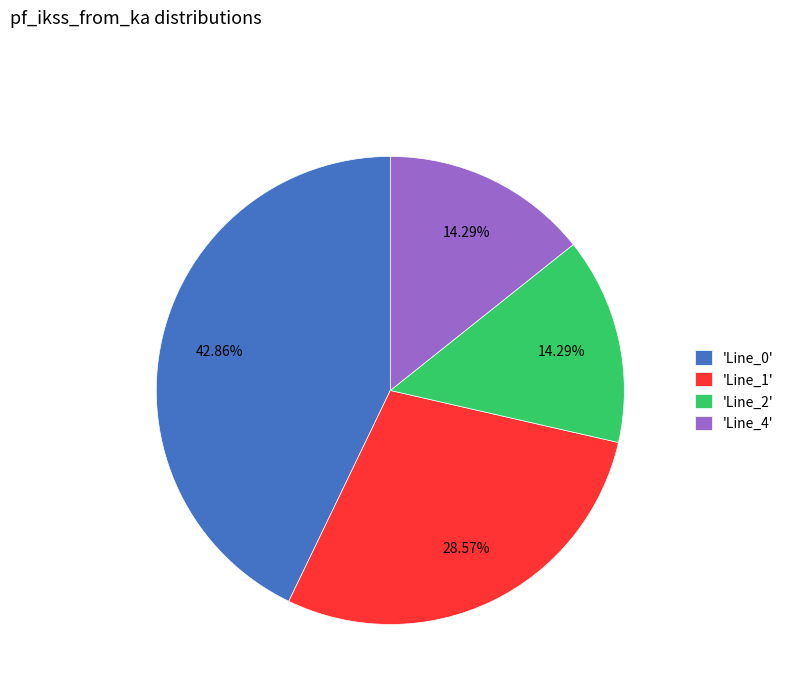

Does any single category account for the majority?

No